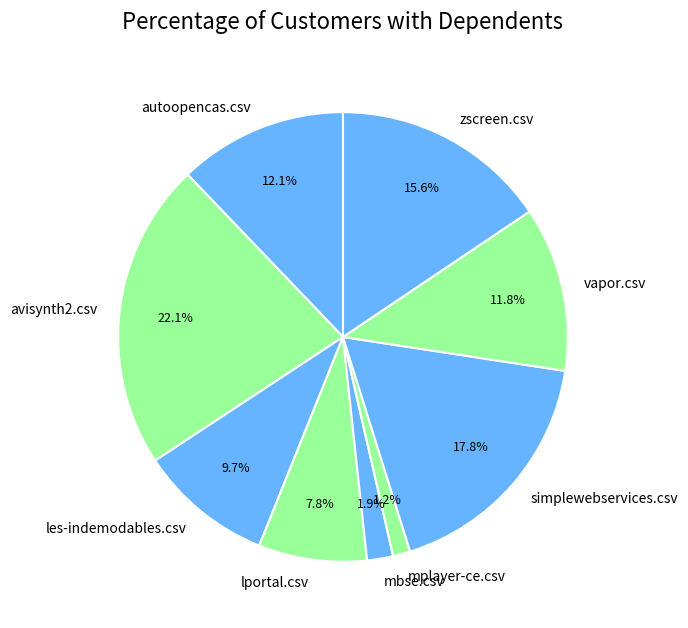

To the nearest percent, what is the difference between the largest and smallest slice percentages?

21%